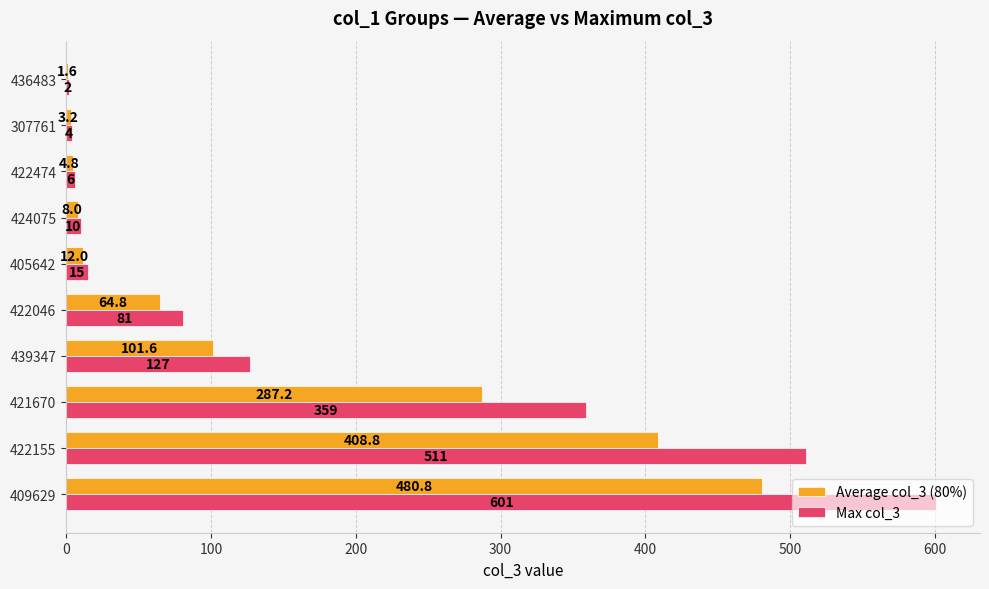

At which label is Max col_3 closest to 301?

421670